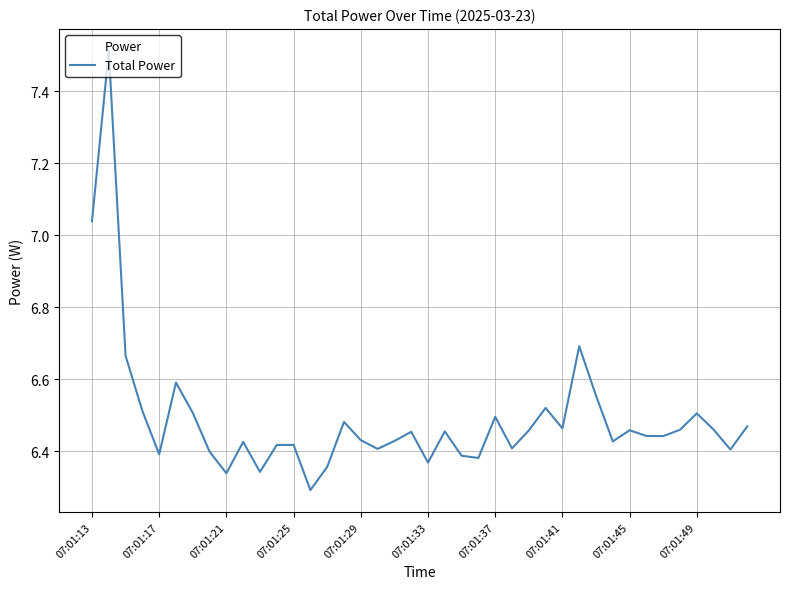

What is the difference between the maximum and second lowest values?

1.2